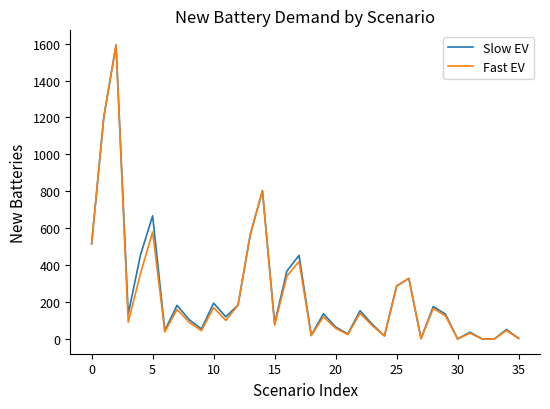

At which label is Slow EV closest to 796?

14